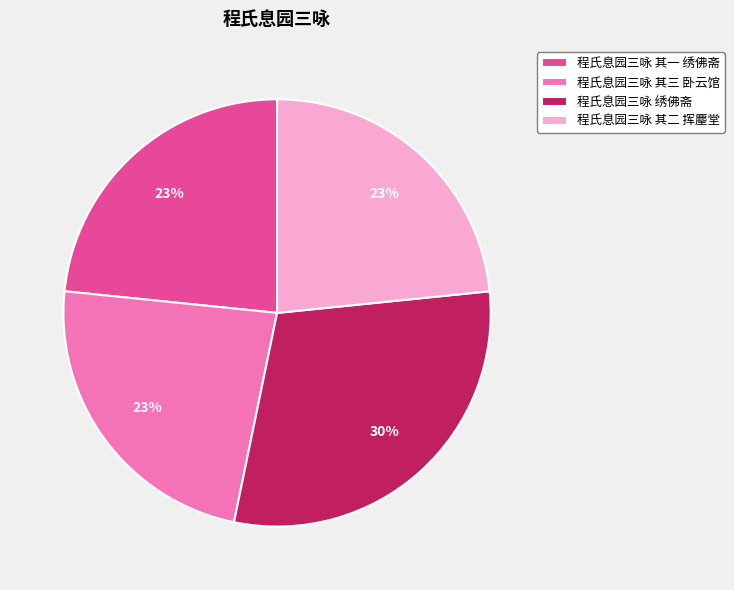

To the nearest percent, what is the average slice percentage?

25%